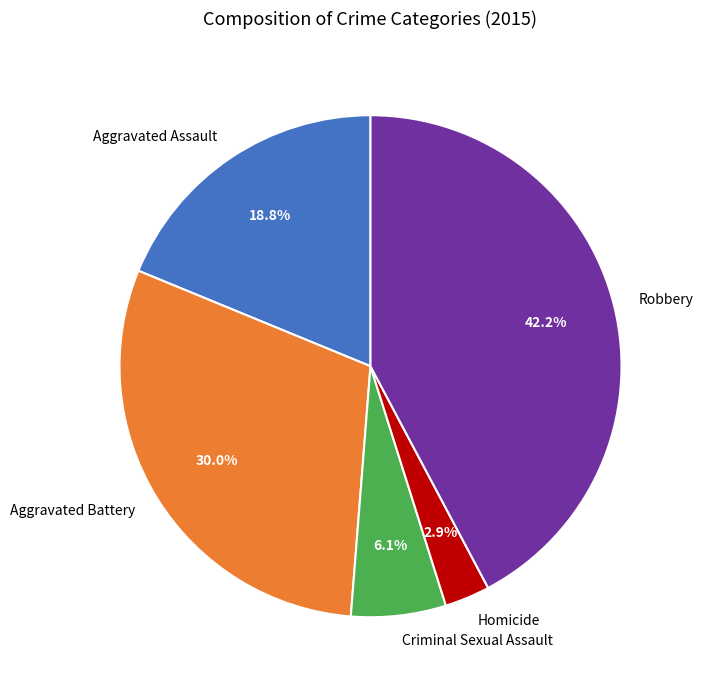

Is there a majority slice in this chart?

No